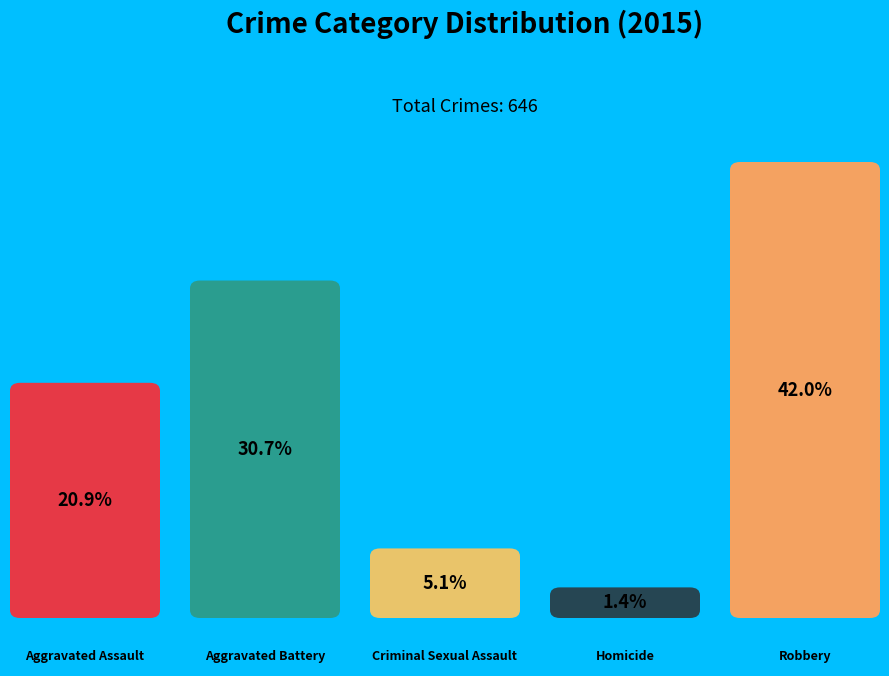

Rank the categories by value from highest to lowest.

Robbery, Aggravated Battery, Aggravated Assault, Criminal Sexual Assault, Homicide